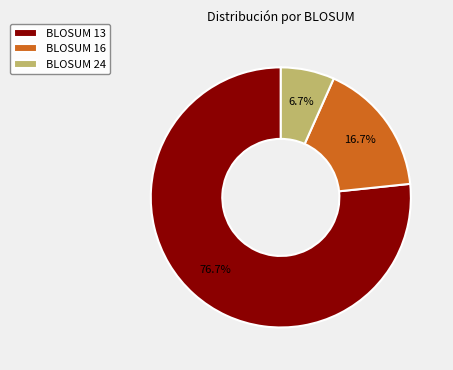

Rank the categories by value from highest to lowest.

BLOSUM 13, BLOSUM 16, BLOSUM 24